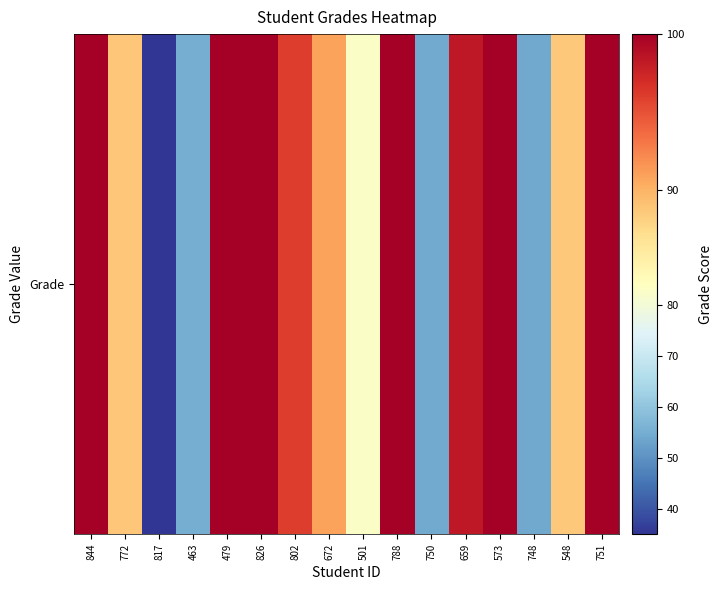

What is the sum of all values?

1343.8